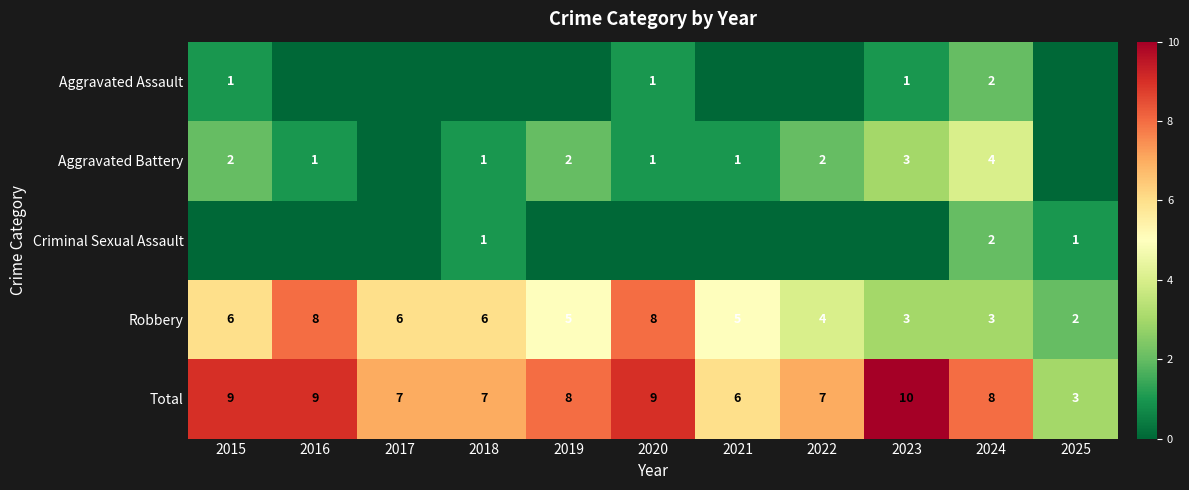

How many data points does each series have?

11